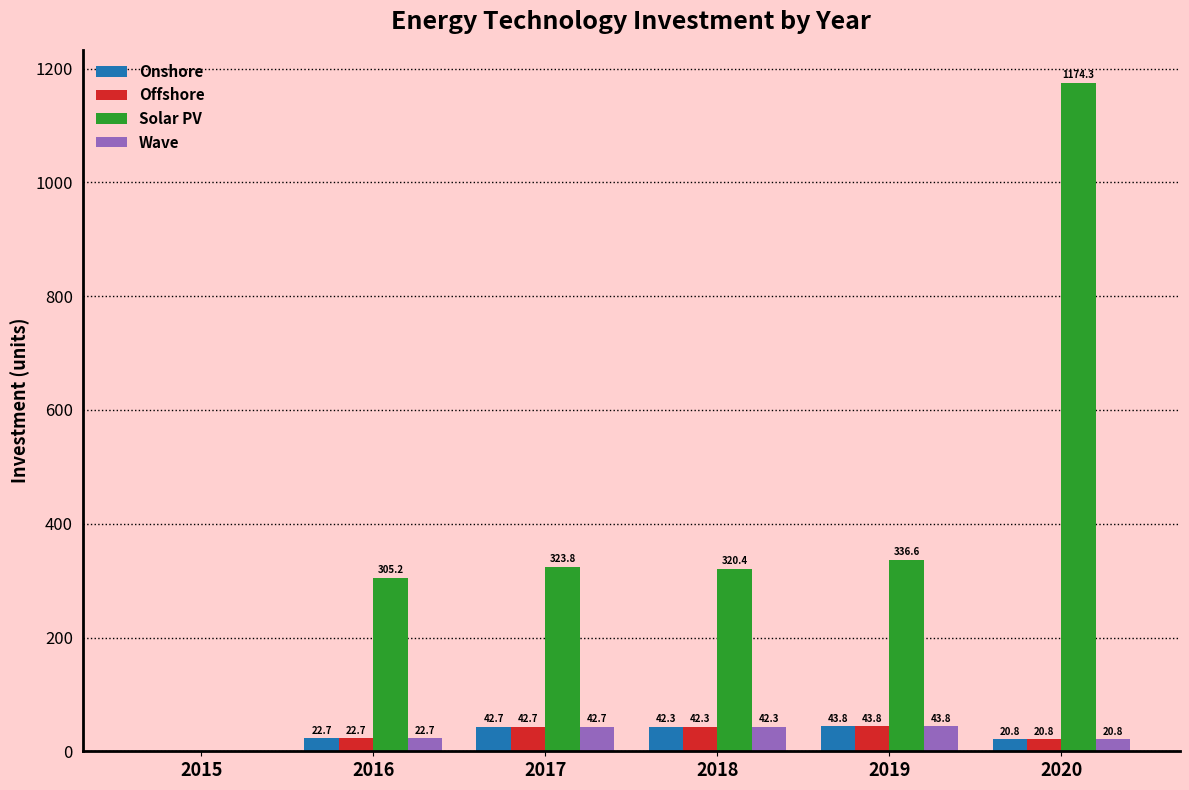

What is the sum of all Onshore values?

172.2